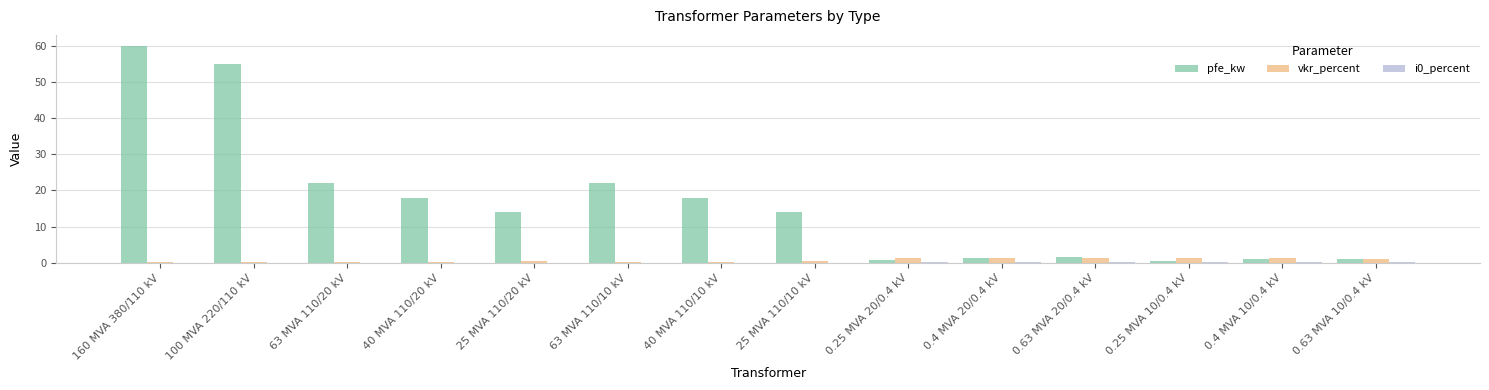

Is it true that pfe_kw equals 23.1 at 25 MVA 110/20 kV?

False